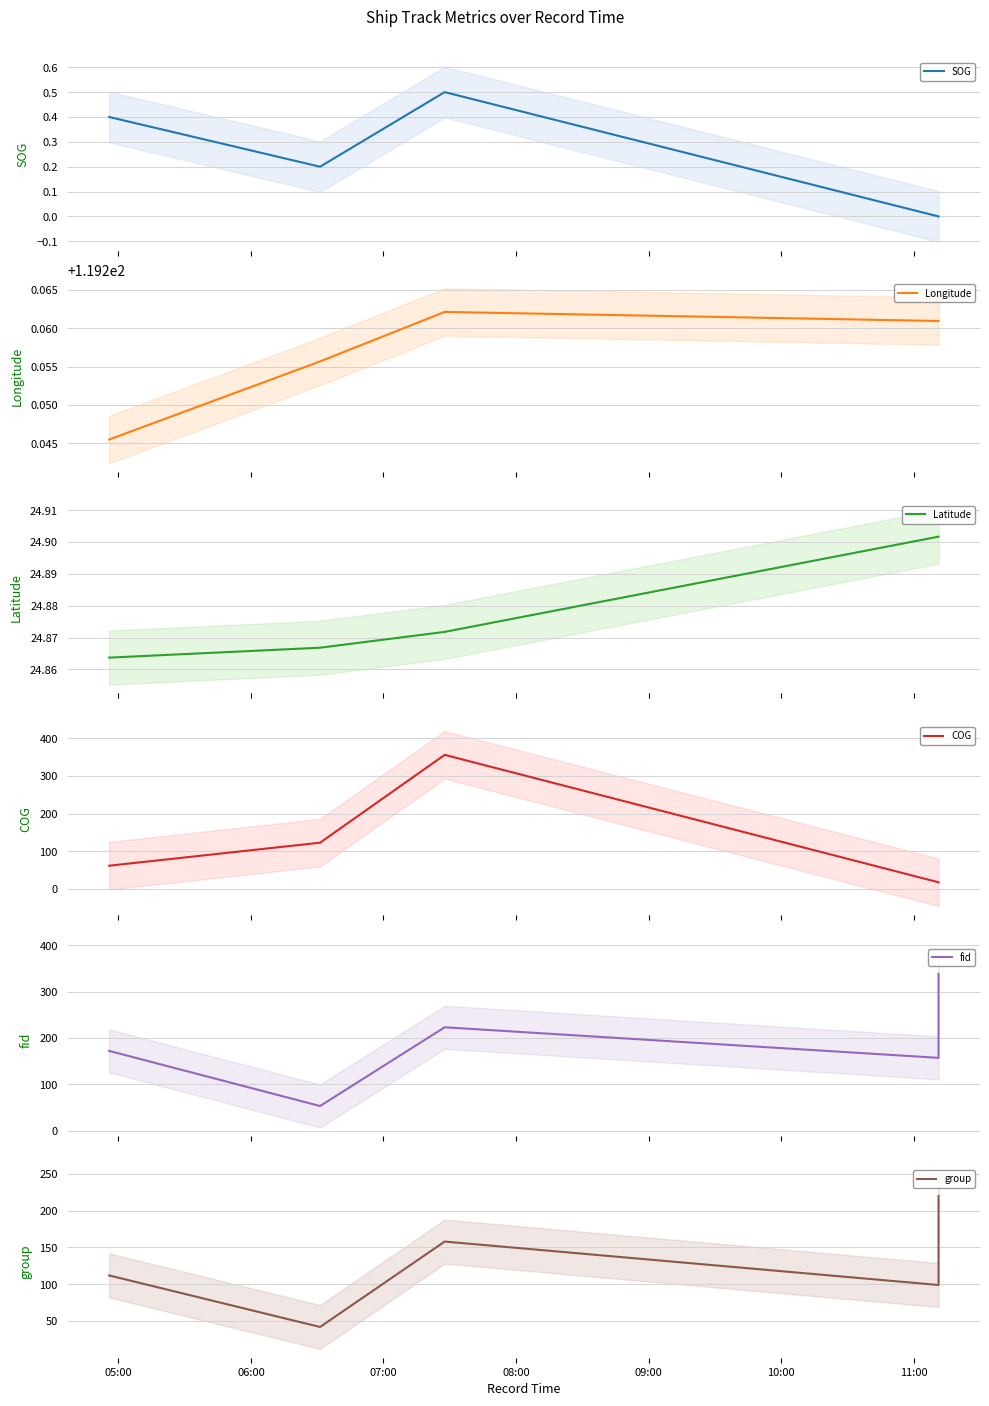

Count the number of categories in the chart.

5